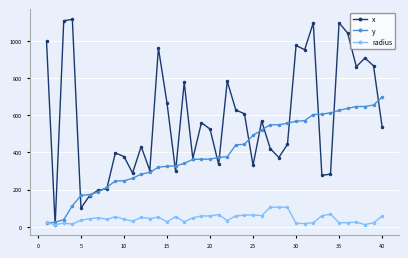

Which series has the largest total across all categories?

x